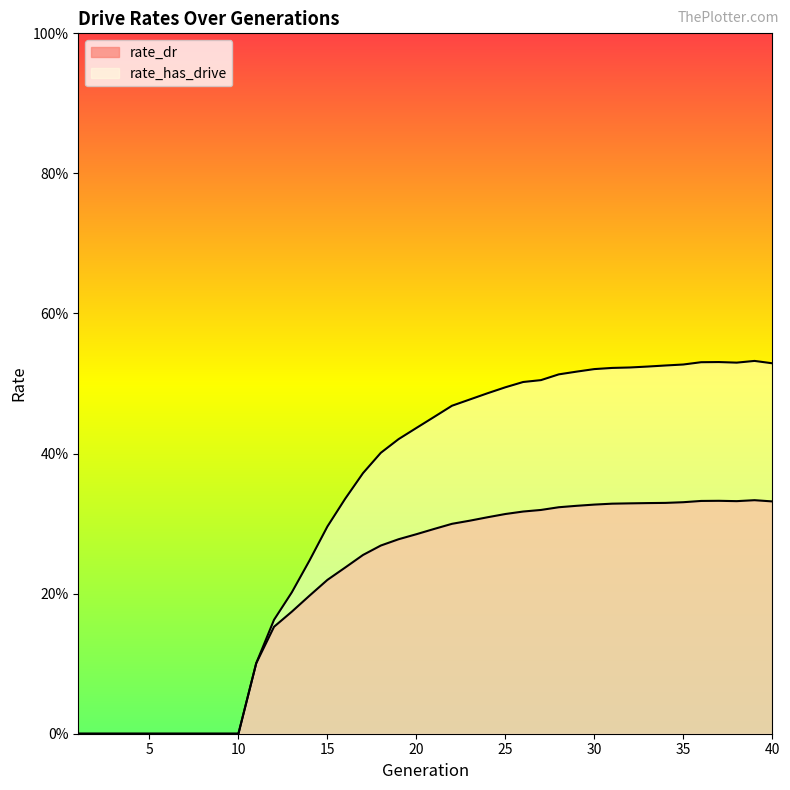

True or false: rate_dr and rate_has_drive intersect in this chart.

False